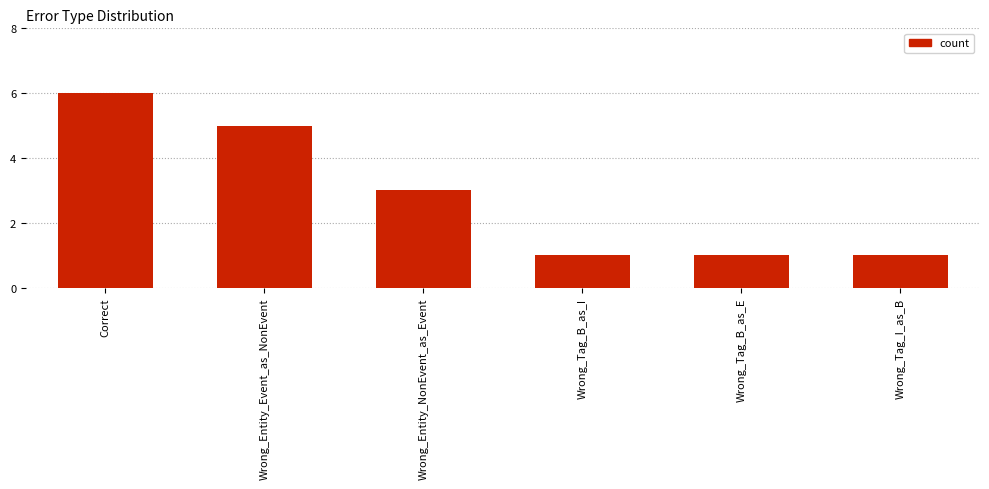

What is the difference between the maximum and minimum values?

5